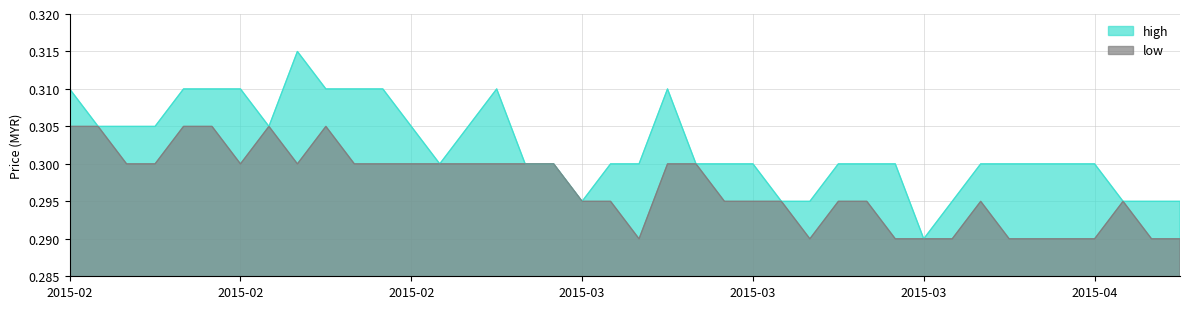

Which series has the widest spread of values?

high